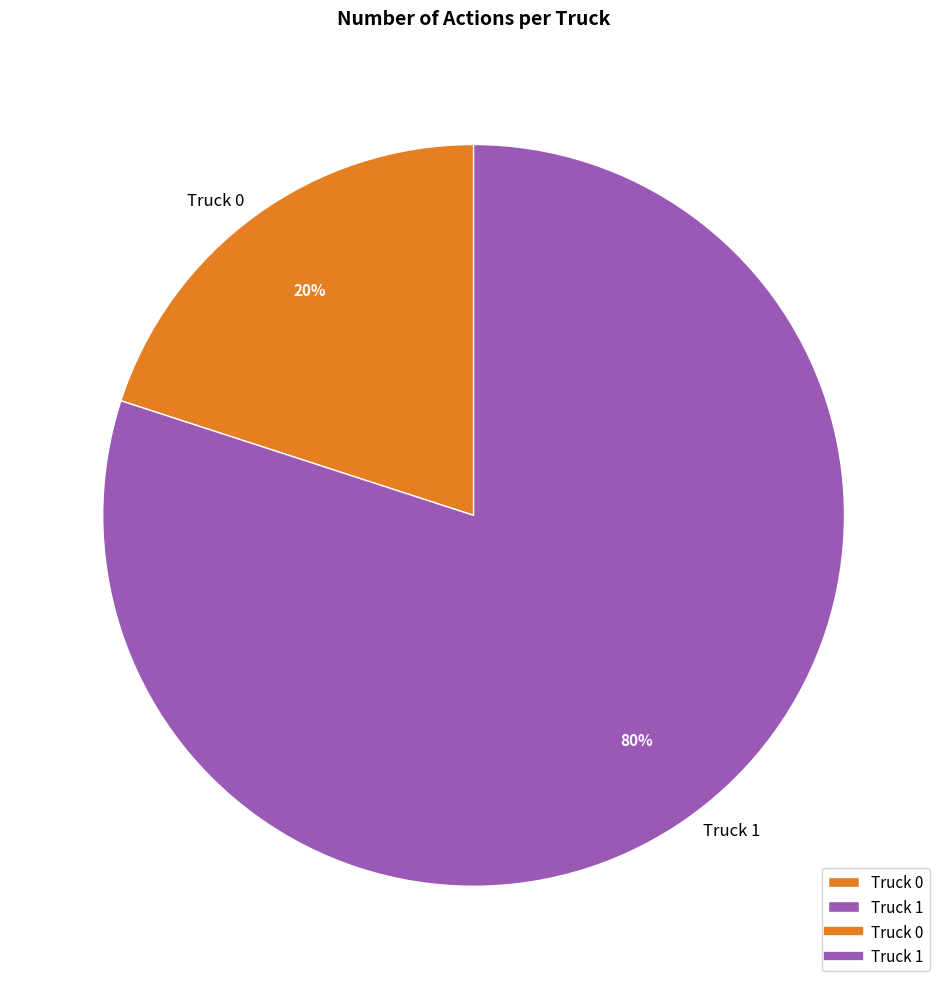

True or false: Truck 0 accounts for 32% of the total.

False